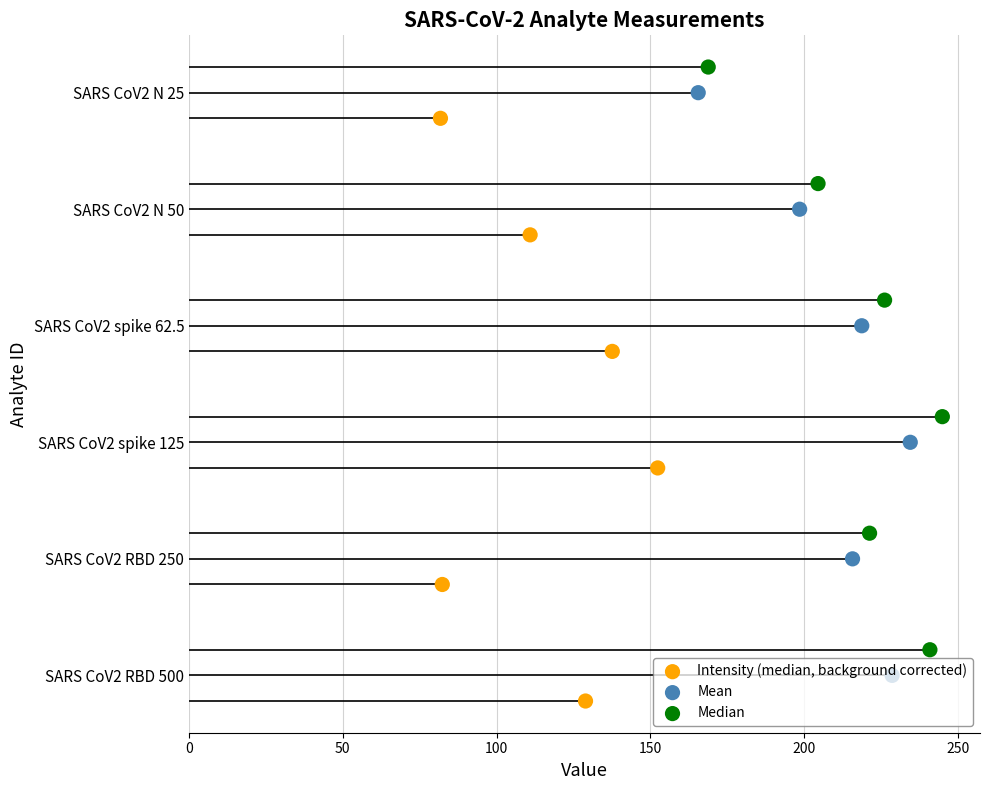

What are all the series names shown in the legend?

Intensity (median, background corrected), Mean, Median